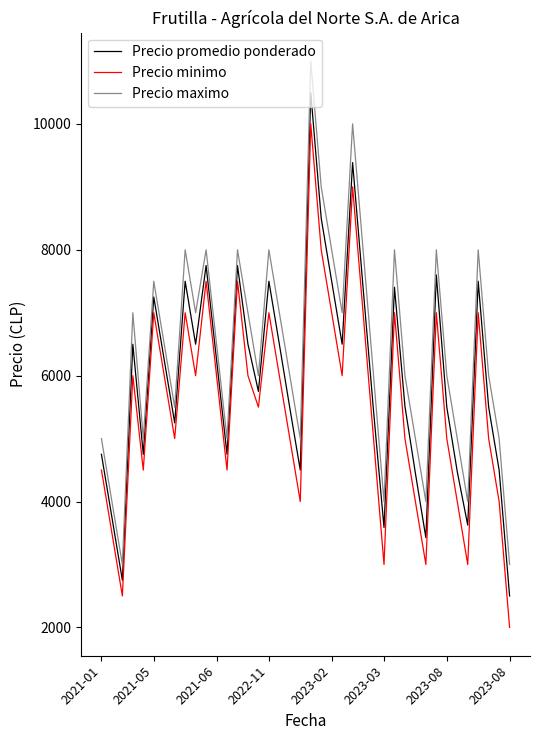

True or false: Precio minimo and Precio maximo intersect in this chart.

False